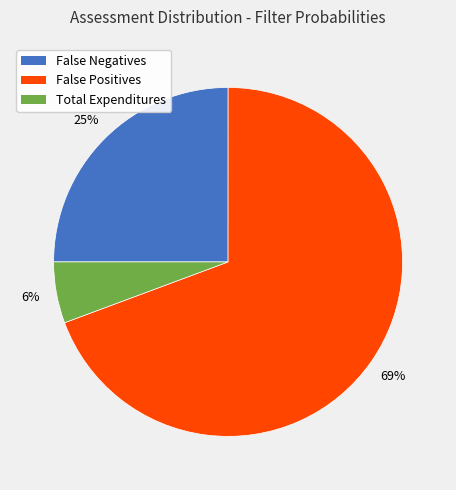

To the nearest percent, what portion does False Negatives represent?

25%